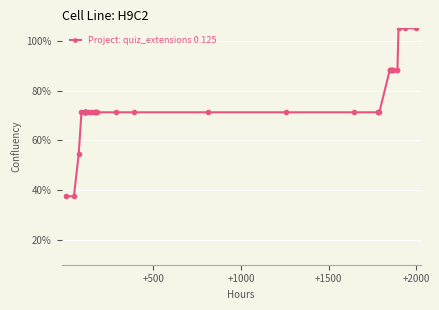

What is the value of the 32nd point from the left?

88.1